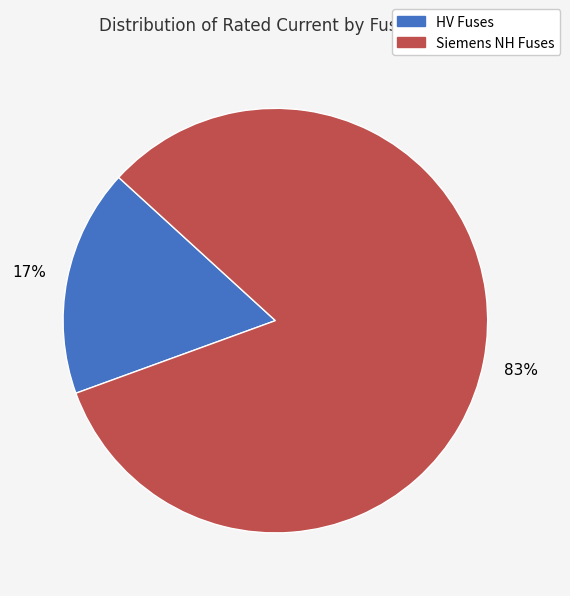

Which has a higher value, HV Fuses or Siemens NH Fuses?

Siemens NH Fuses